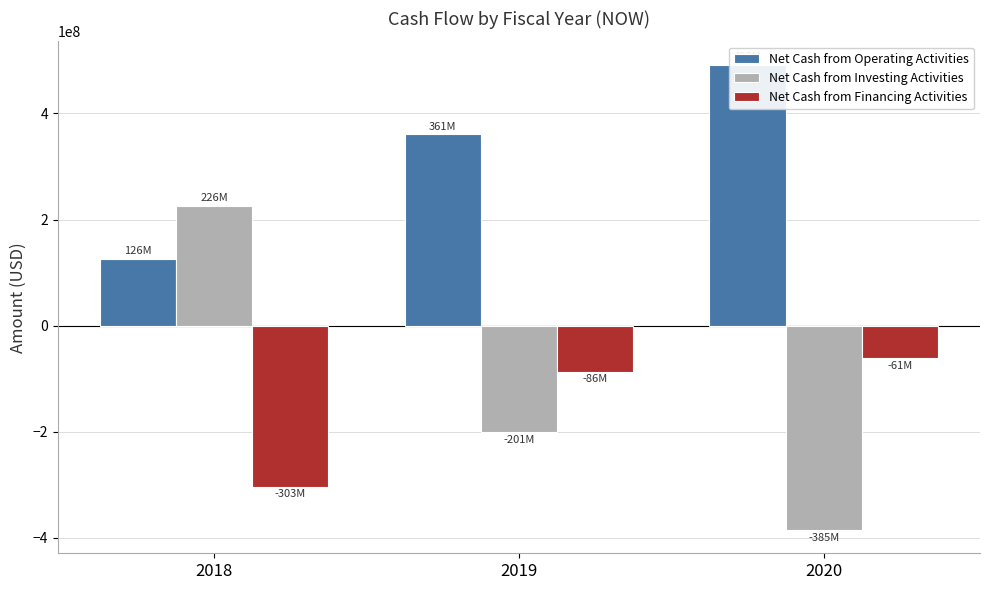

What is the average value of the Net Cash from Financing Activities series?

-150160333